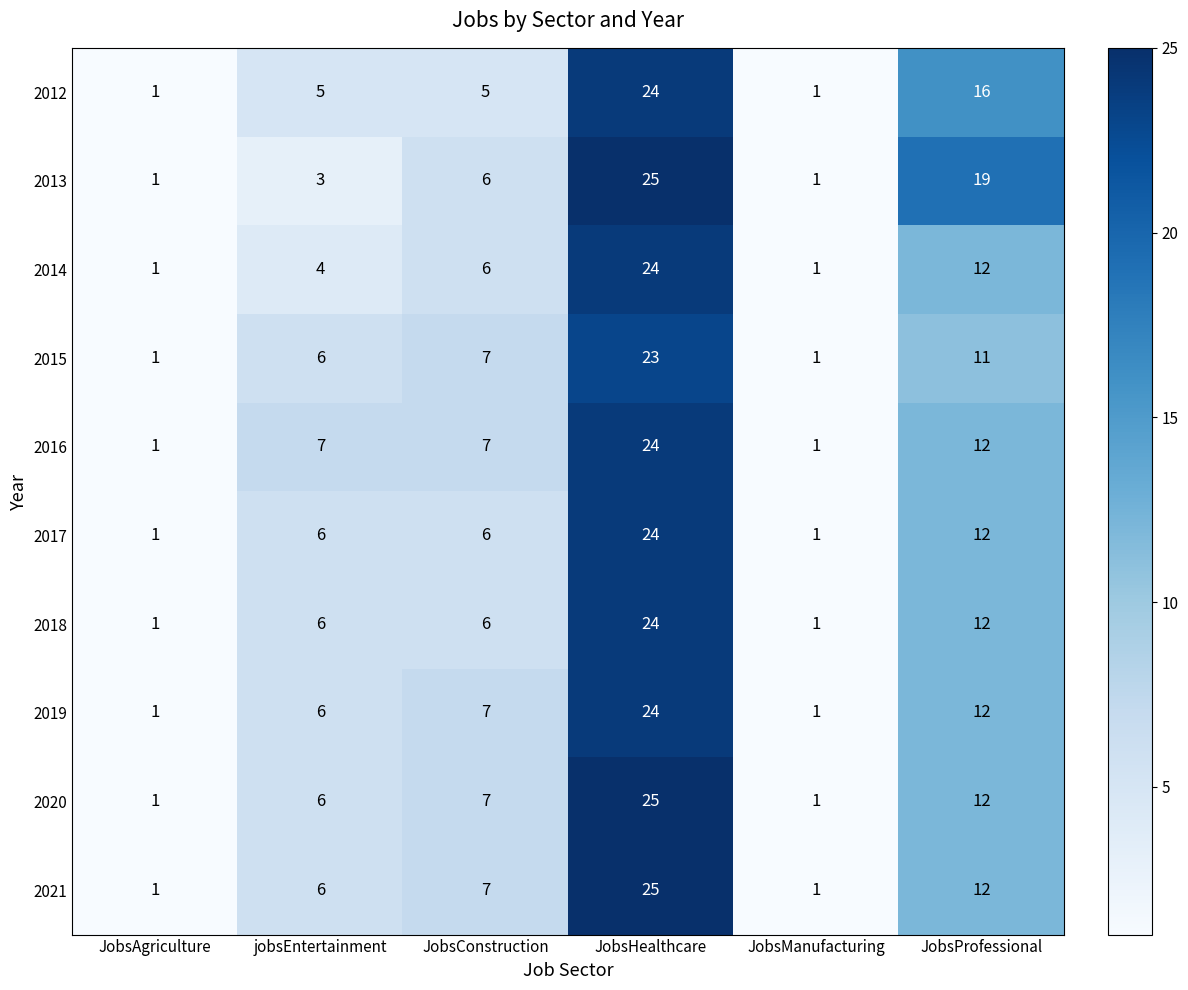

What is the total value across all series at JobsHealthcare?

242